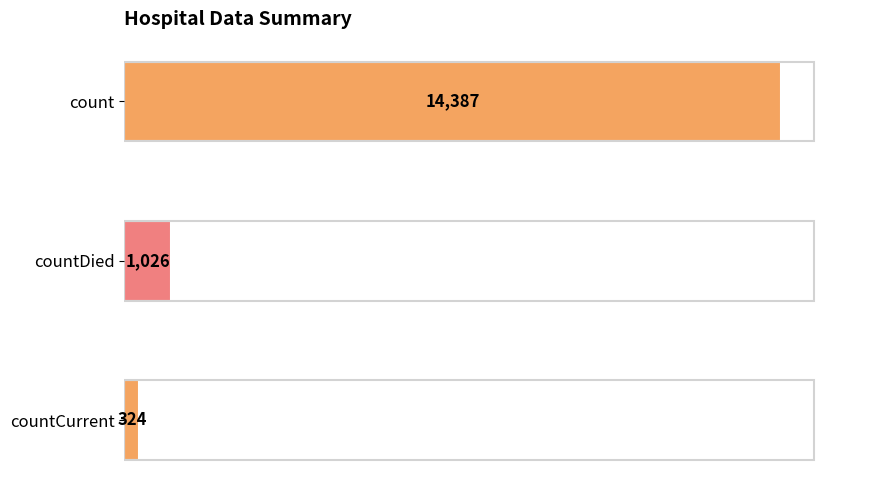

Reading top to bottom, list all the values displayed in this chart.

count=14387	countDied=1026	countCurrent=324